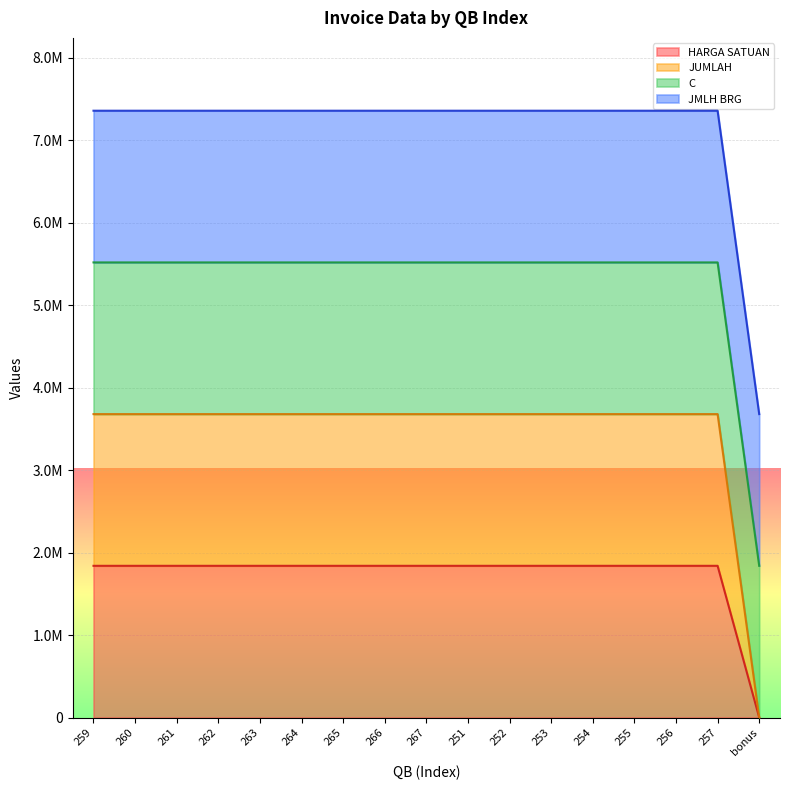

What is the average value of the JUMLAH series?

3462776.5